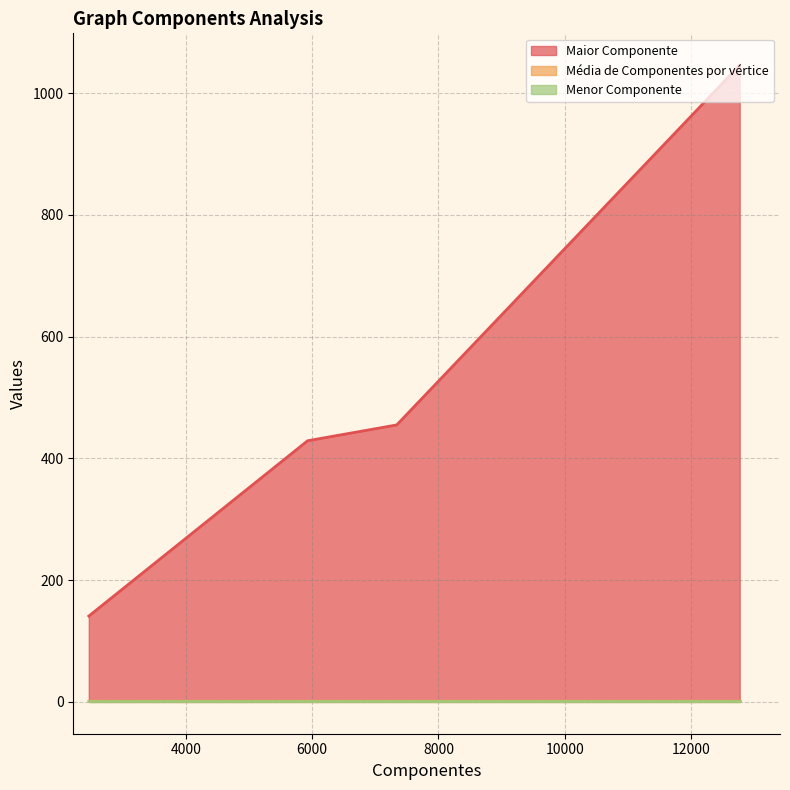

Does the chart have visible grid lines?

Yes